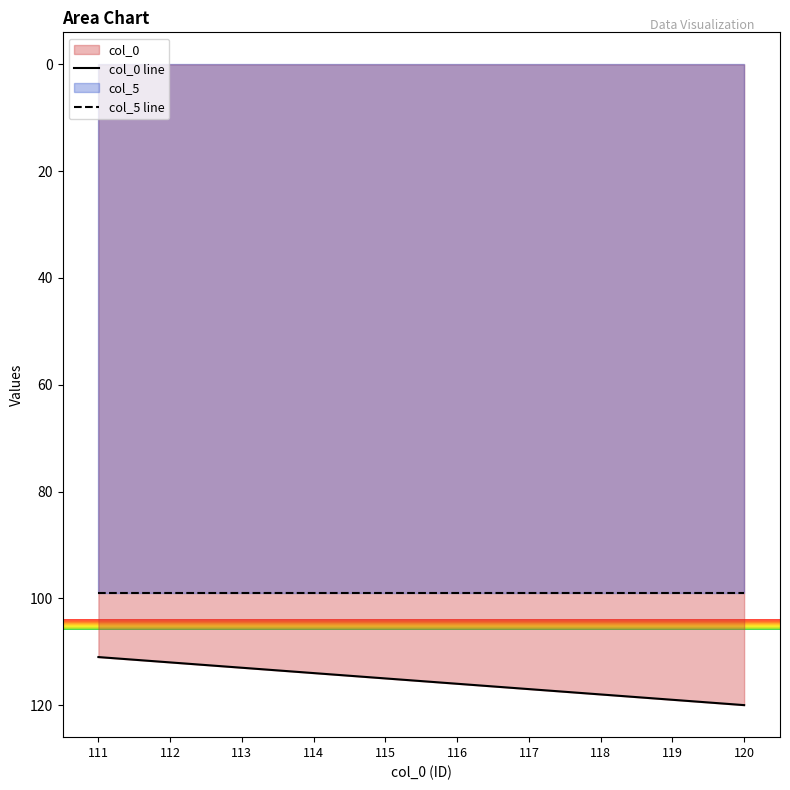

True or false: col_5 line and col_0 line cross at least once.

False